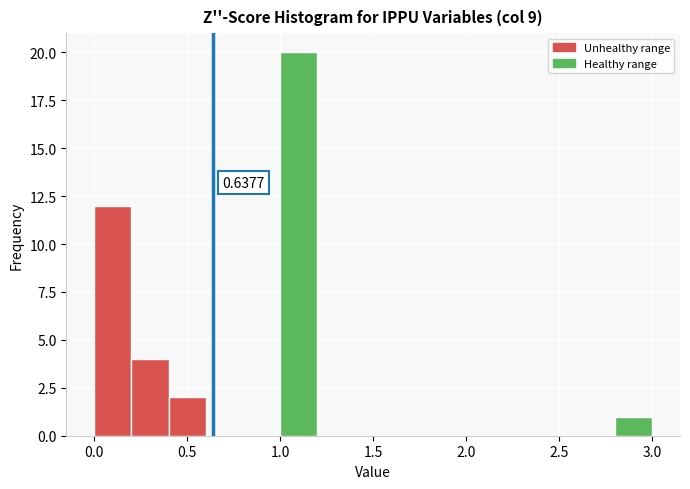

Over which range of the x-axis is the bar tallest?

1.0 to 1.2